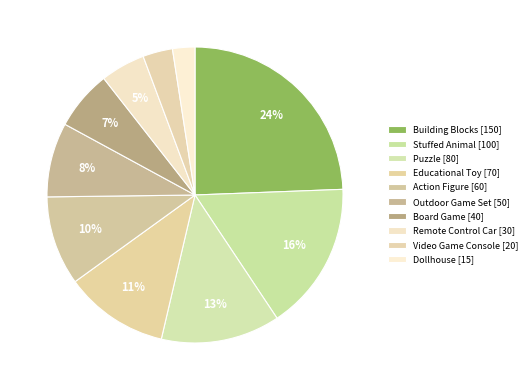

What is the smallest slice in the pie chart?

Dollhouse